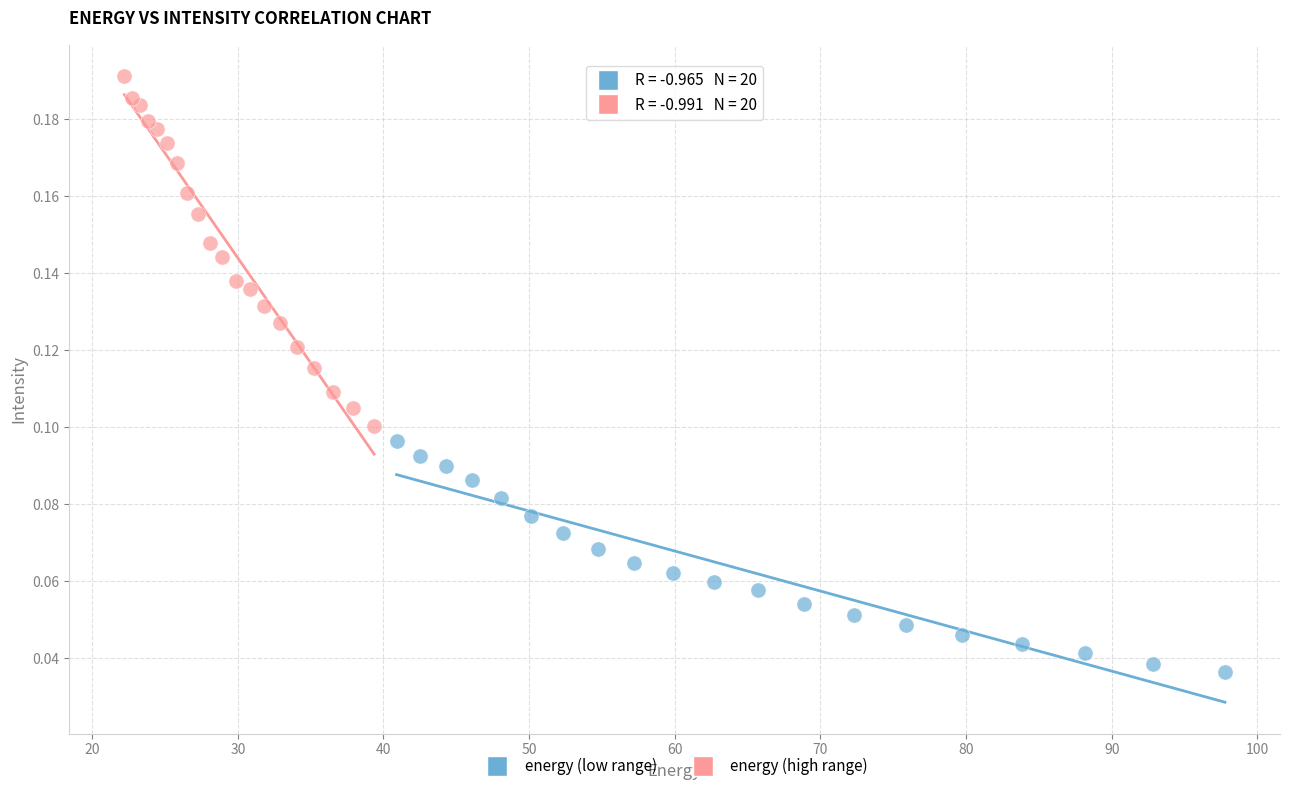

Which series has the largest Y range (max minus min)?

energy (high range)